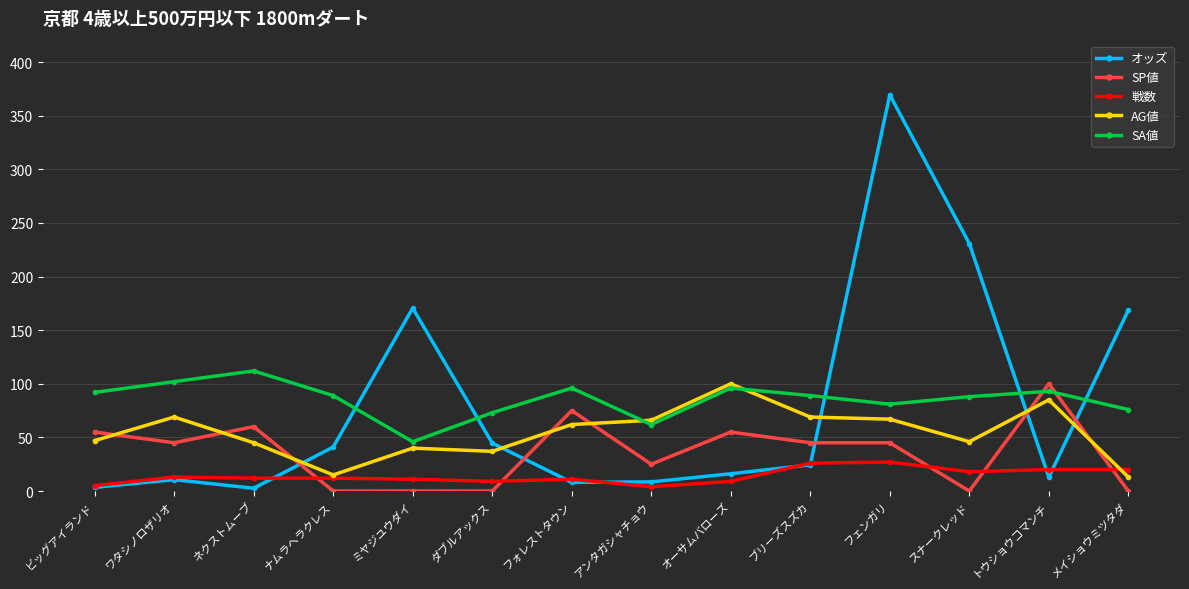

True or false: SA値 has a value of 32.4 at アンタガシャチョウ.

False